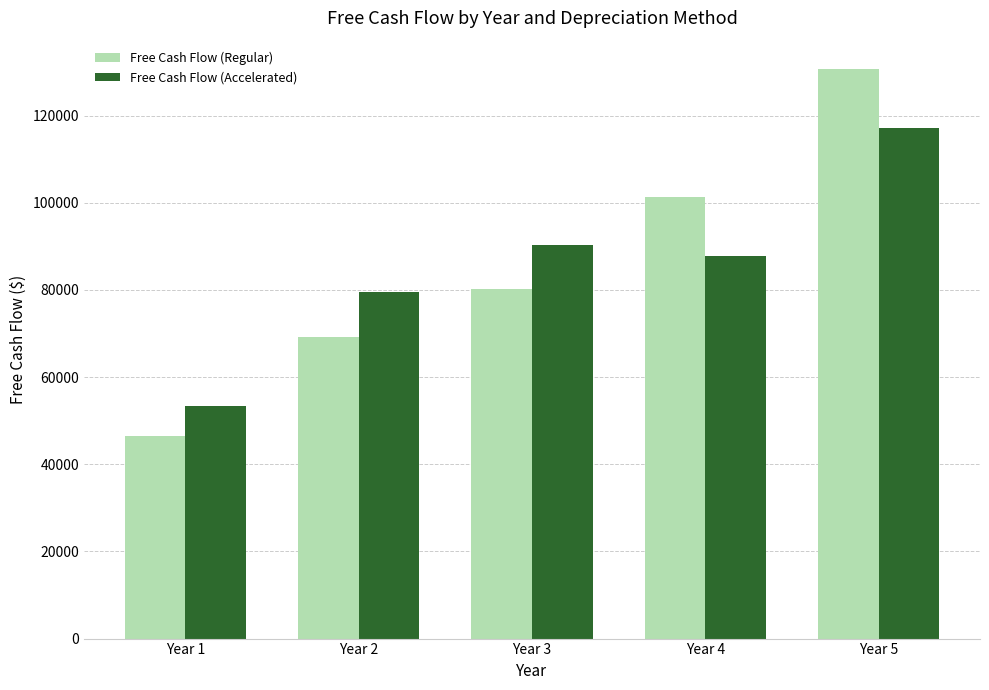

Reading right to left, transcribe all the data shown in this chart.

Free Cash Flow (Regular): Year 5=130683.7	Year 4=101292.9	Year 3=80218.0	Year 2=69266.4	Year 1=46592.0
Free Cash Flow (Accelerated): Year 5=117083.7	Year 4=87692.9	Year 3=90418.0	Year 2=79466.4	Year 1=53392.0